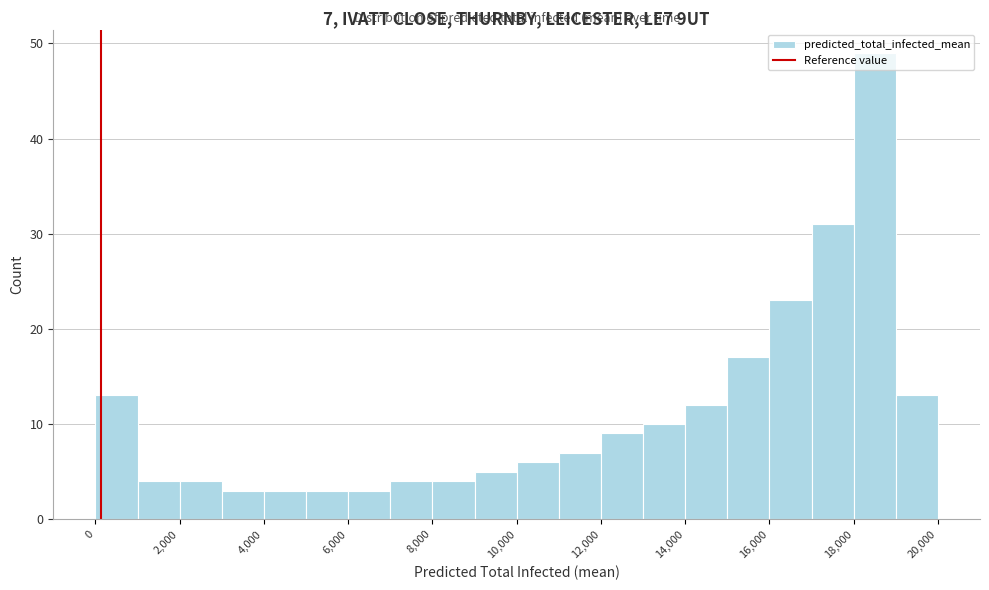

Which range on the x-axis has the tallest bar?

18000 to 19000